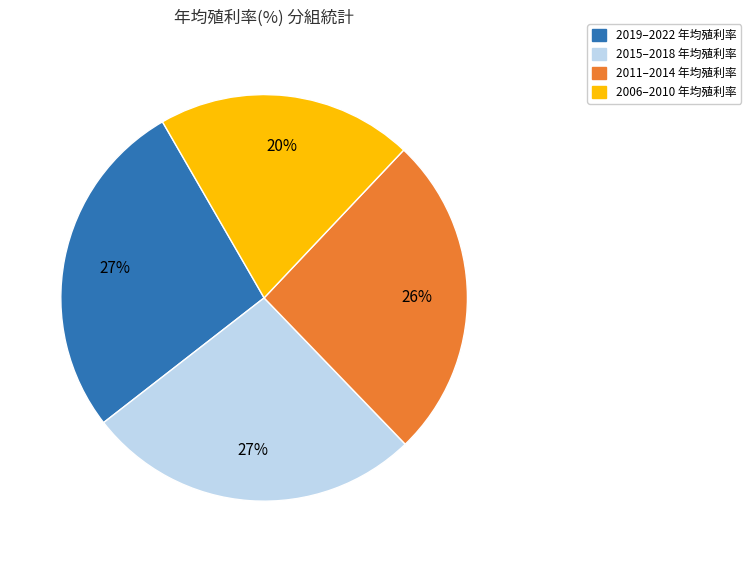

To the nearest percent, what is the average slice percentage?

25%